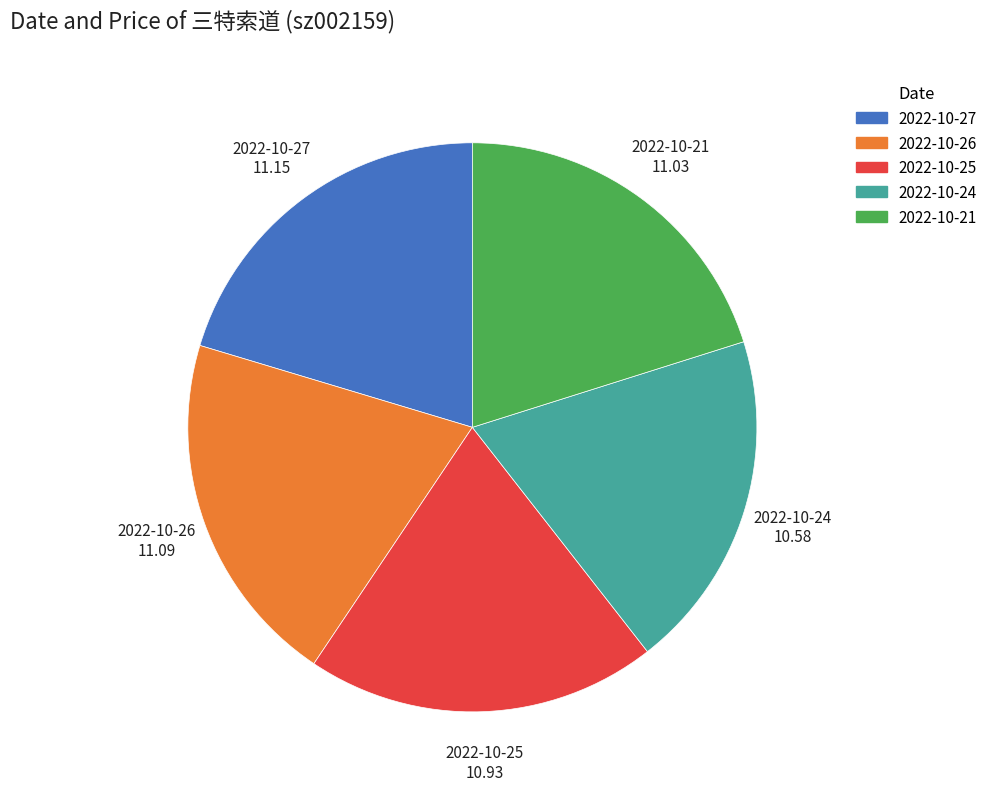

What is the smallest slice in the pie chart?

2022-10-24